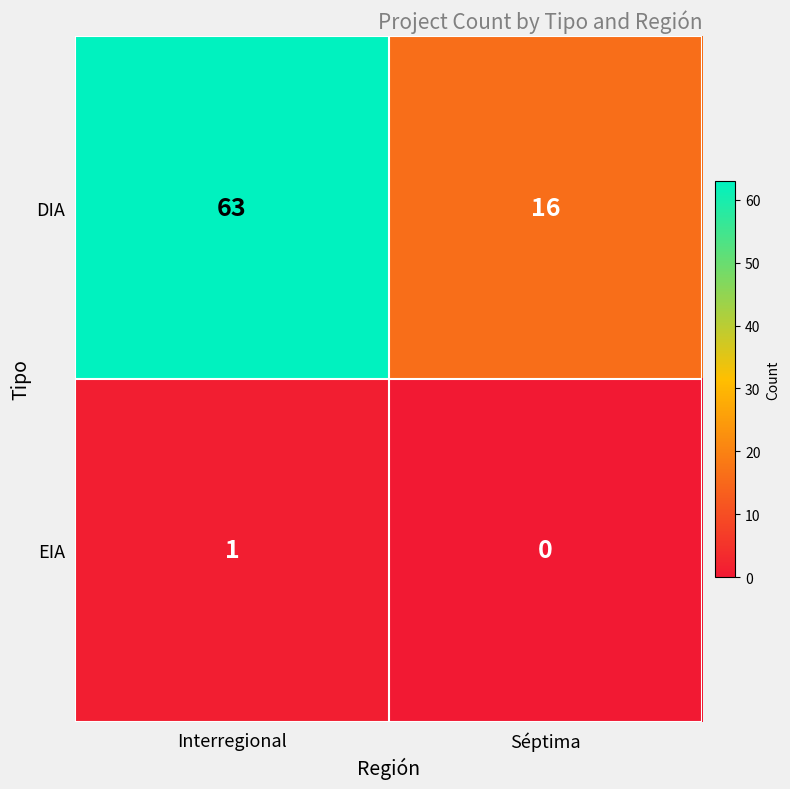

Which series changed the most between Interregional and Séptima?

DIA